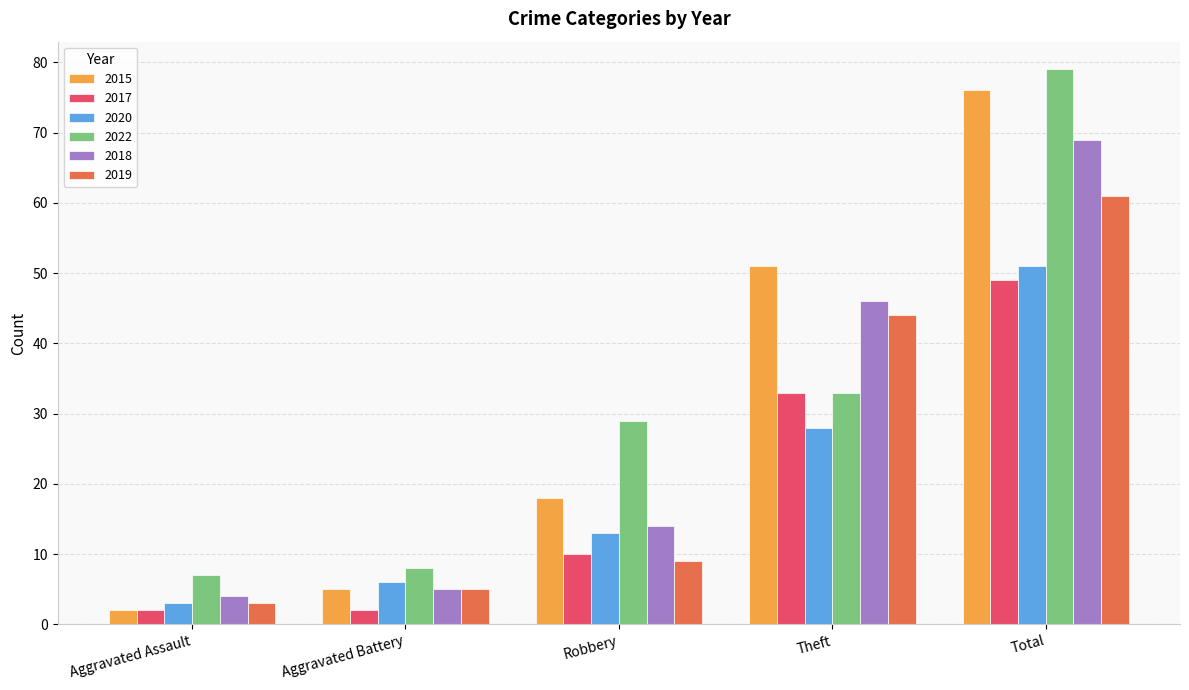

At which label is 2022 closest to 43?

Theft